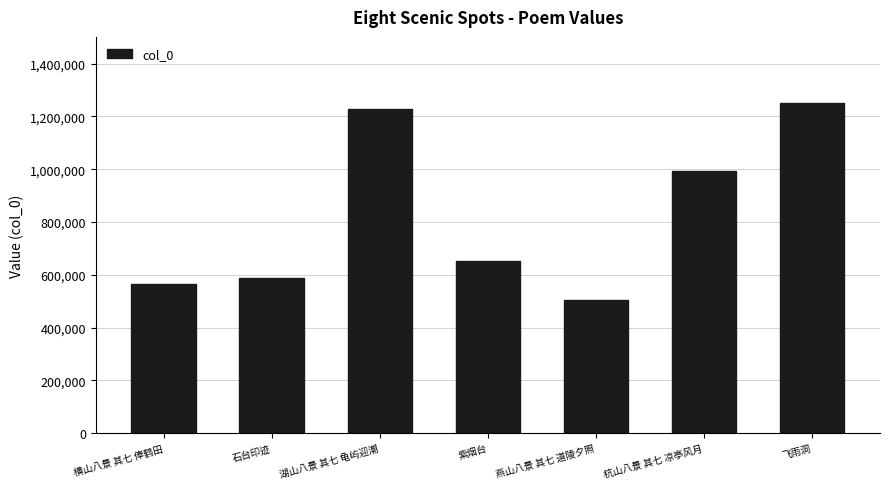

The chart shows a value of 925197 at 横山八景 其七 俸鹤田. True or false?

False